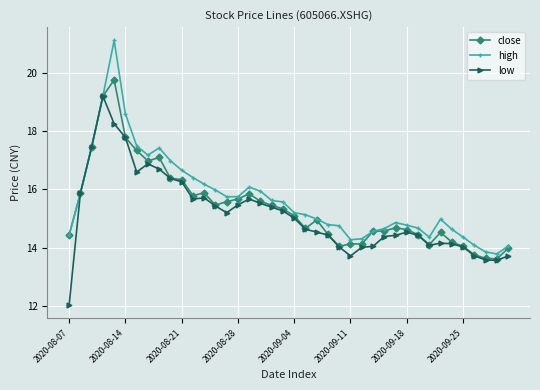

True or false: high has more than 2 interior local peaks.

True